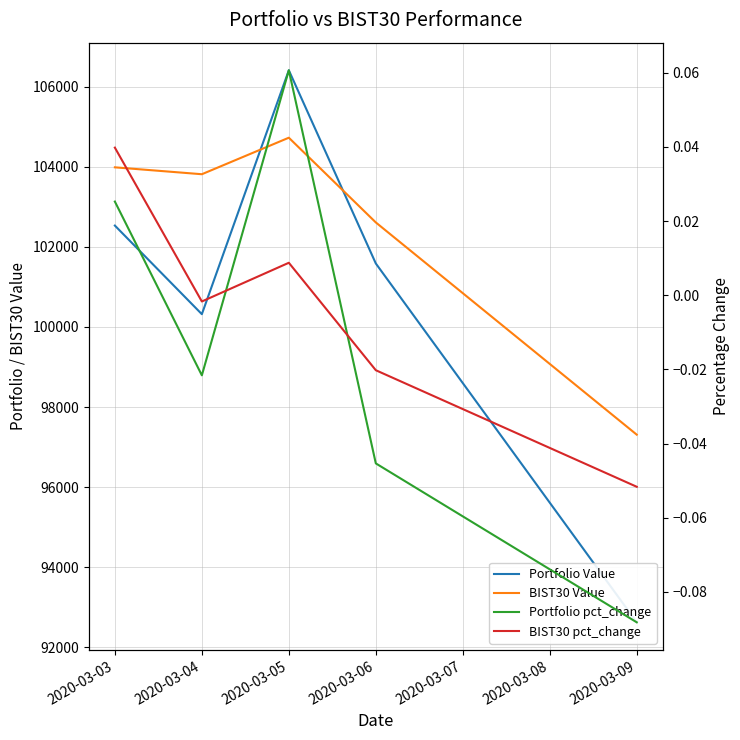

What are all the series names shown in the legend?

Portfolio Value, BIST30 Value, Portfolio pct_change, BIST30 pct_change